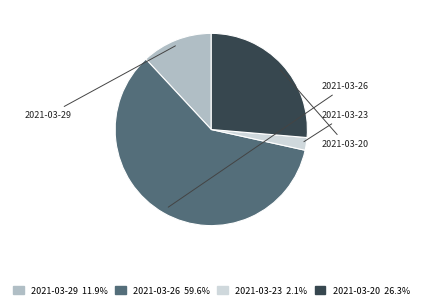

What is the ratio of the value at 2021-03-26 to the value at 2021-03-20?

2.3